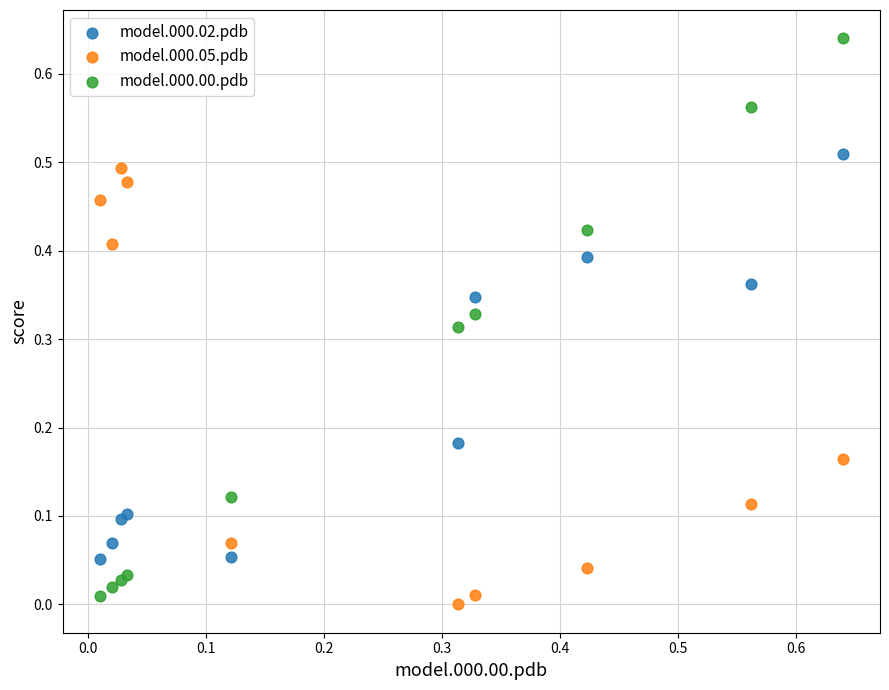

Which series has the widest spread of Y values?

model.000.00.pdb